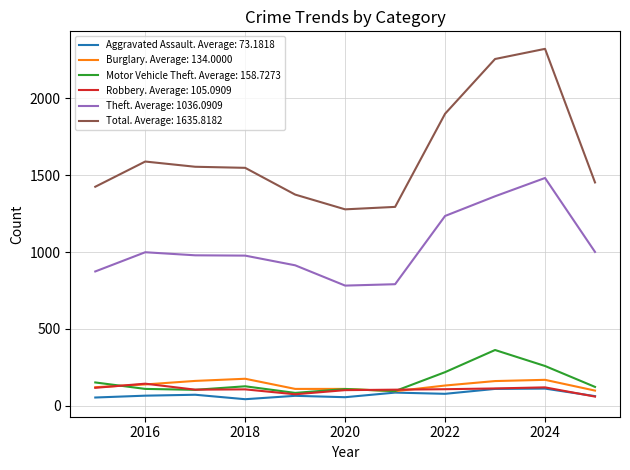

Which series has the widest spread of values?

Total. Average: 1635.8182